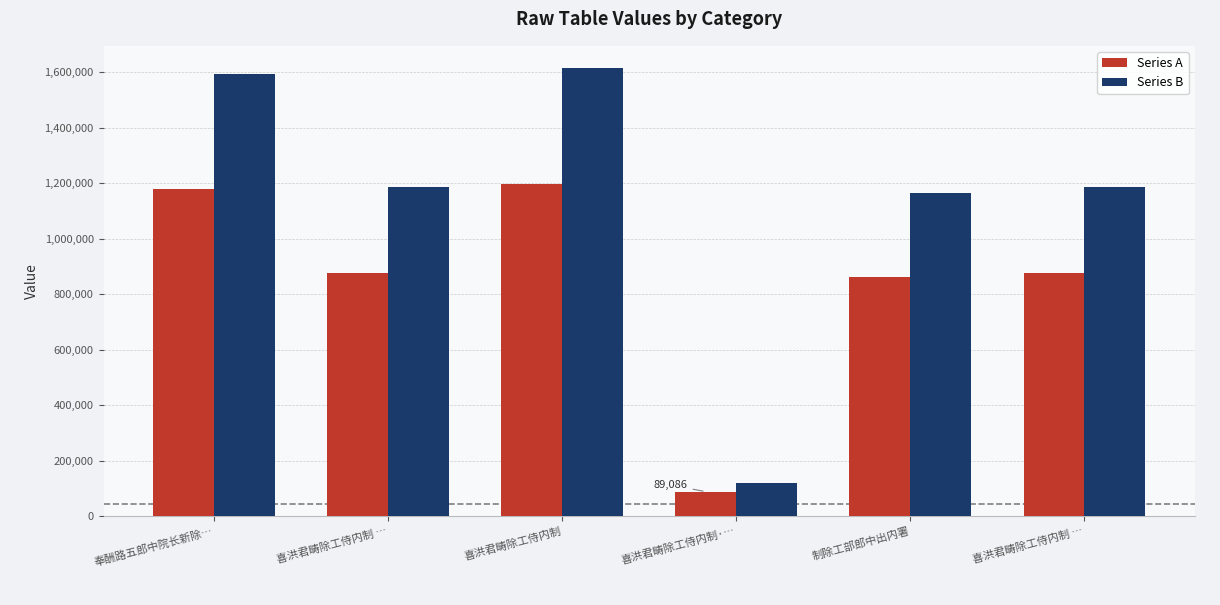

Reading left to right, list all the values displayed in this chart.

Series A: 1178851	877850	1195239	89086	863310	877851
Series B: 1591448	1185097	1613572	120266	1165468	1185098